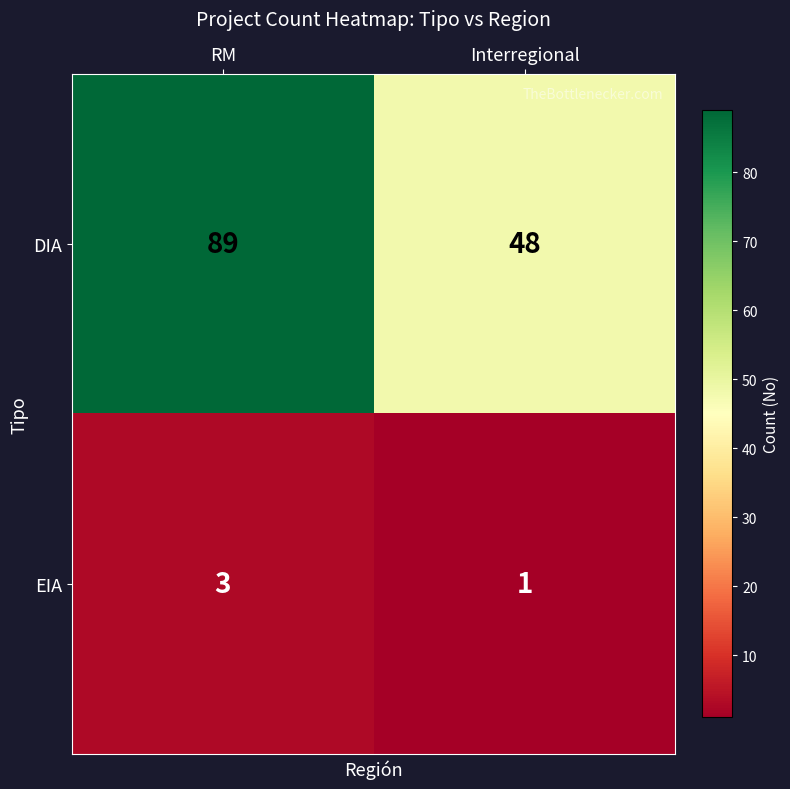

What is the total value across all series at Interregional?

49